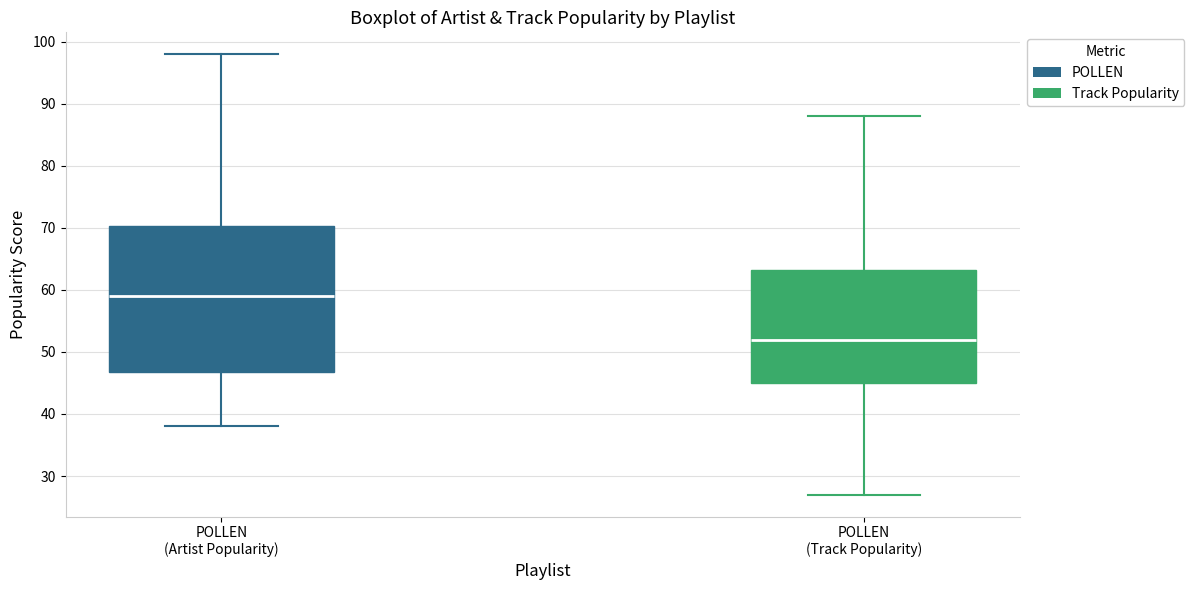

Which box's median line is the highest?

POLLEN (Artist Popularity)